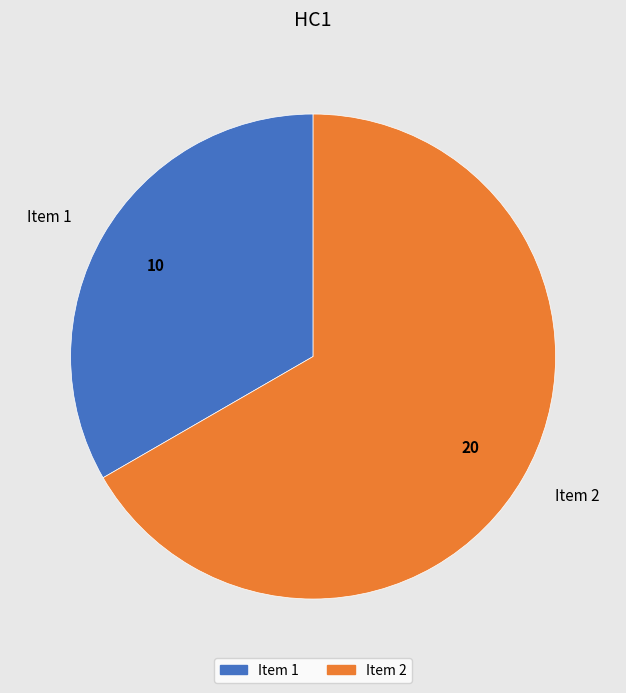

Is it true that Item 2 is 67% of the pie?

True